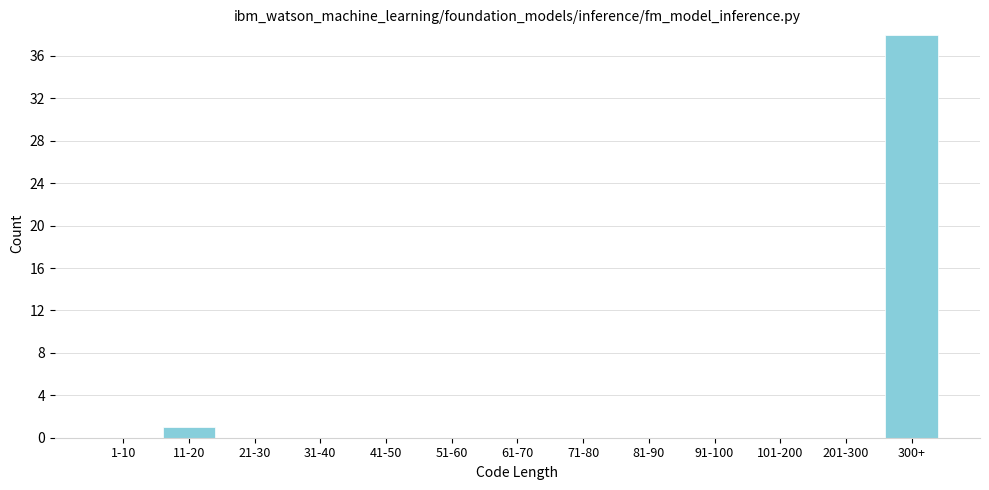

Reading left to right, transcribe all the data shown in this chart.

1-10=0	11-20=1	21-30=0	31-40=0	41-50=0	51-60=0	61-70=0	71-80=0	81-90=0	91-100=0	101-200=0	201-300=0	300+=38